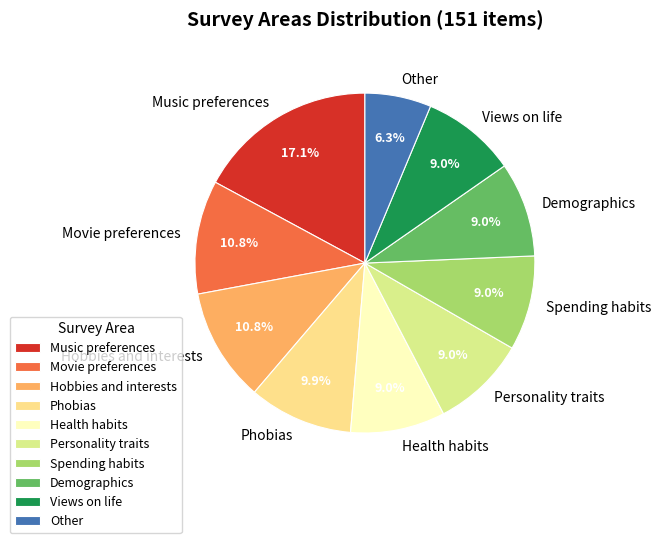

Is it true that Music preferences is 26% of the pie?

False